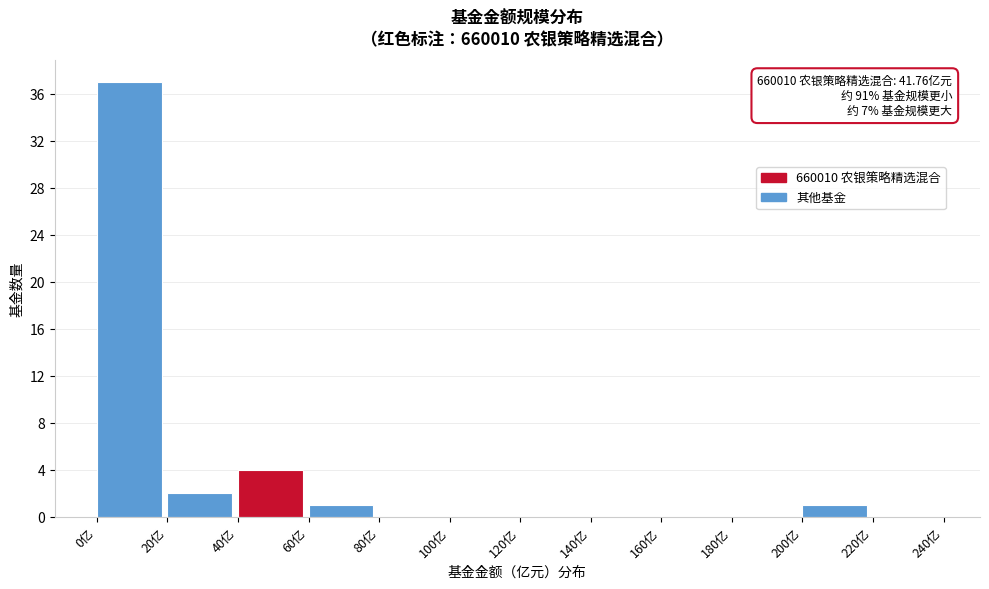

Over which range of the x-axis is the bar tallest?

0 to 20